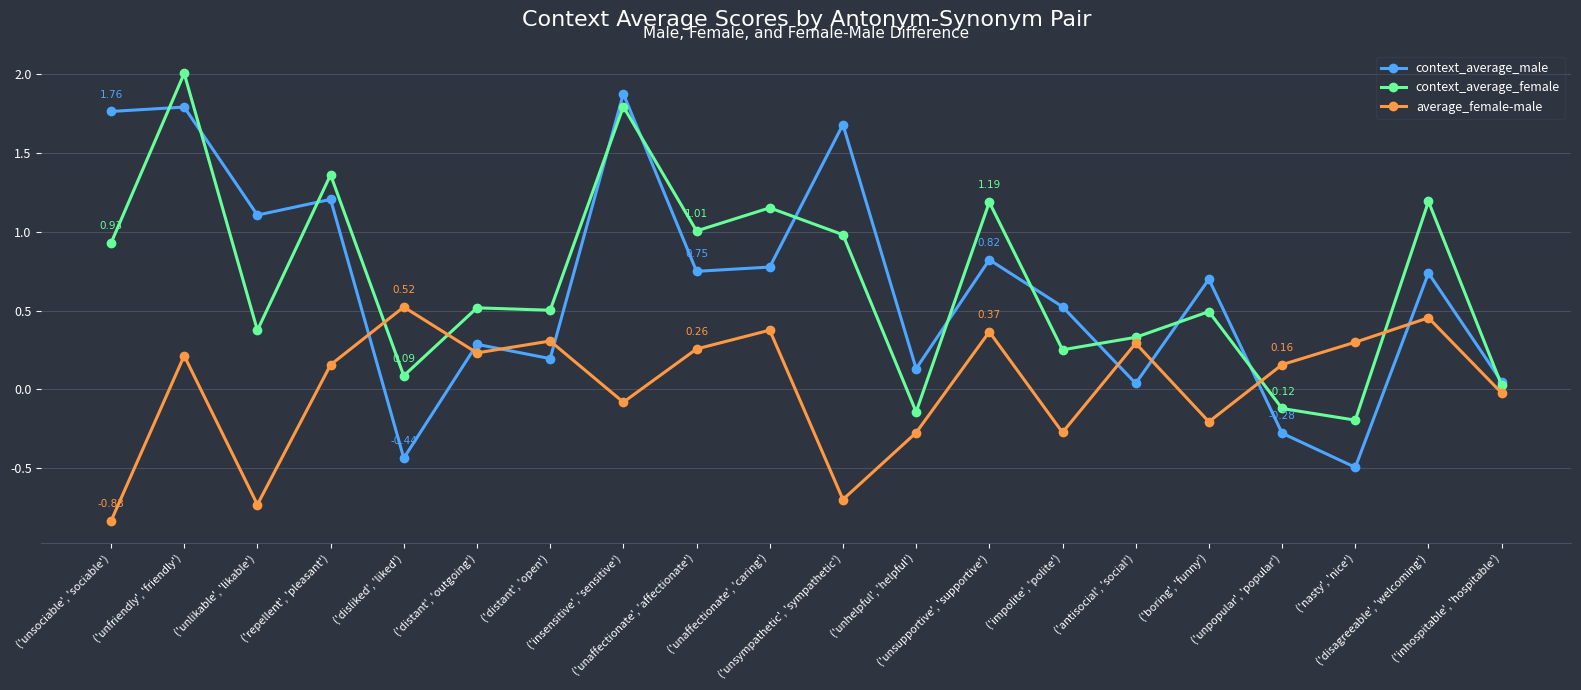

Is it true that context_average_female equals 0.6 at ('unlikable', 'likable')?

False